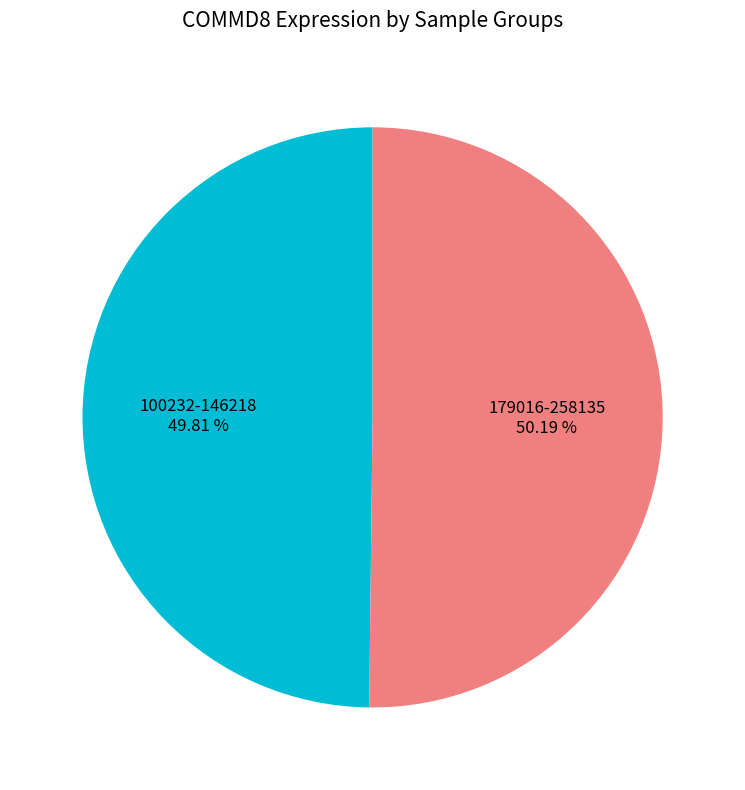

Combined, do 179016-258135 and 100232-146218 account for over 50%?

Yes